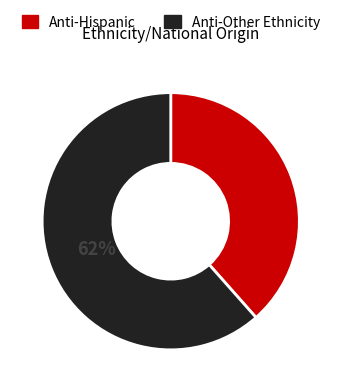

Which has a higher value, Anti-Other Ethnicity or Anti-Hispanic?

Anti-Other Ethnicity